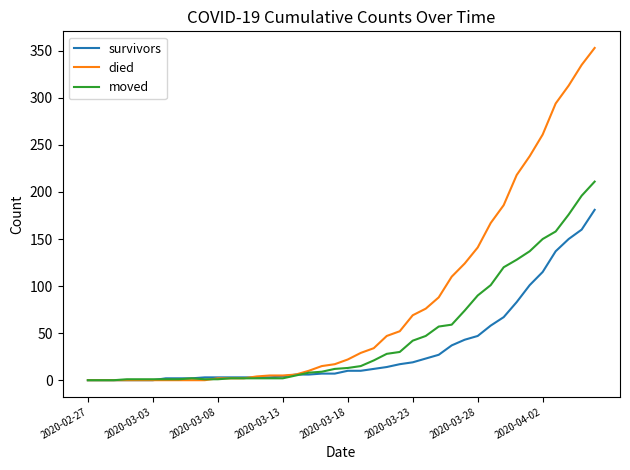

What is the sum of all died values?

3225